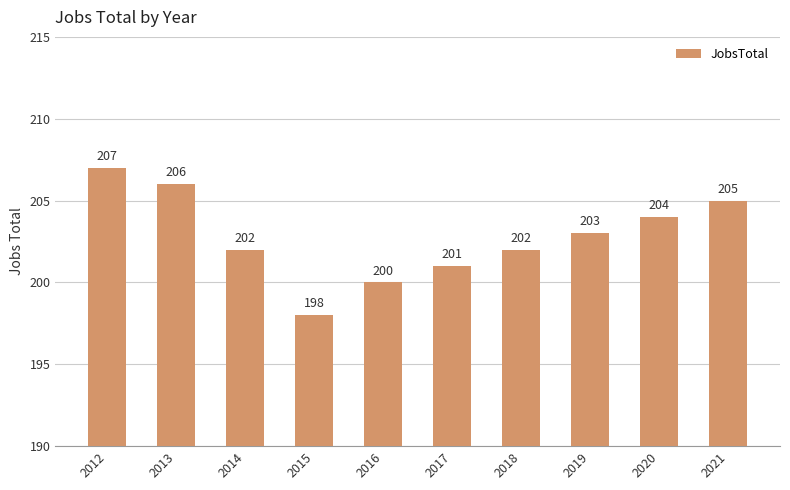

What is the ratio of the value at 2020 to the value at 2012?

1.0